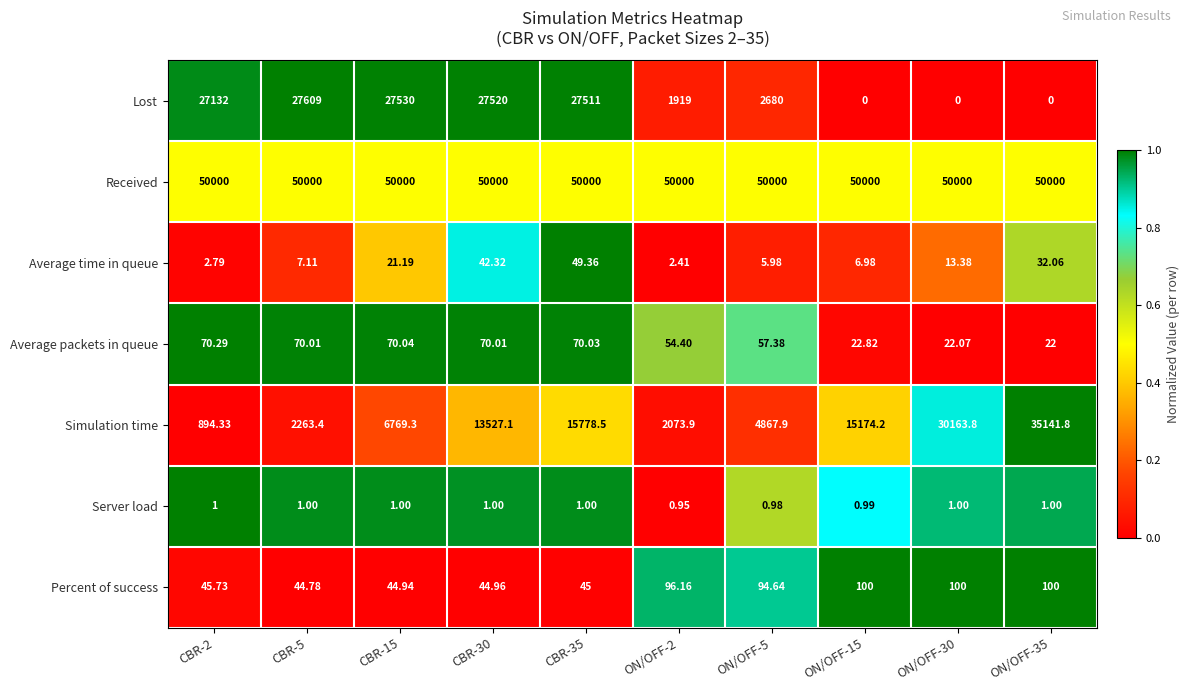

List the series in order of their peak value, highest first.

Received, Simulation time, Lost, Percent of success, Average packets in queue, Average time in queue, Server load